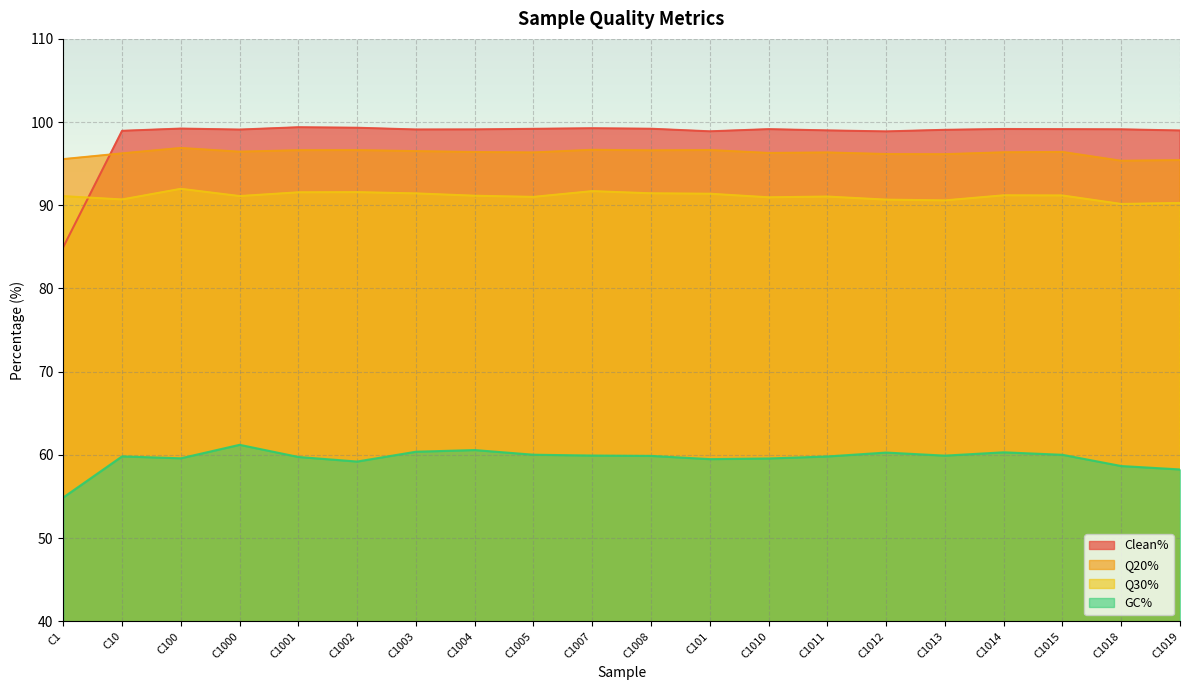

The value of Q20% at C1003 is 33.8. True or false?

False